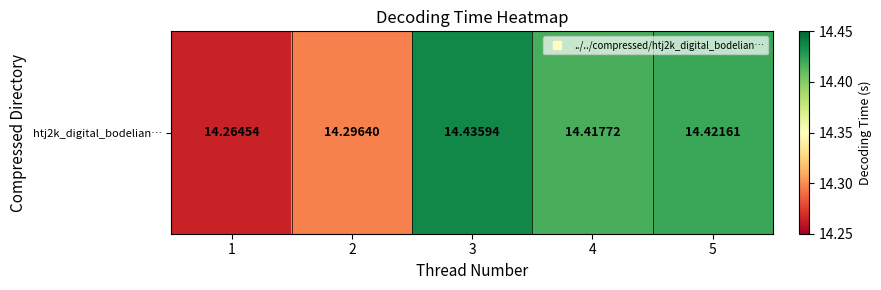

What is the difference between the maximum and minimum values?

0.2